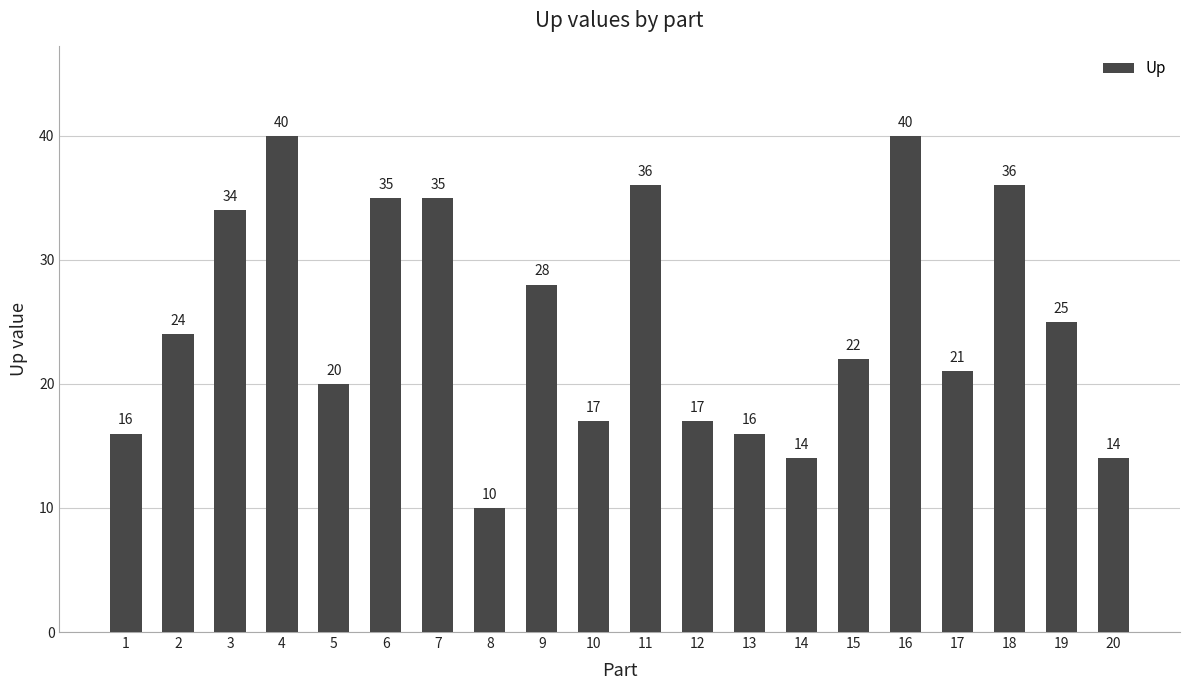

What is the difference between the values at 16 and 11?

4